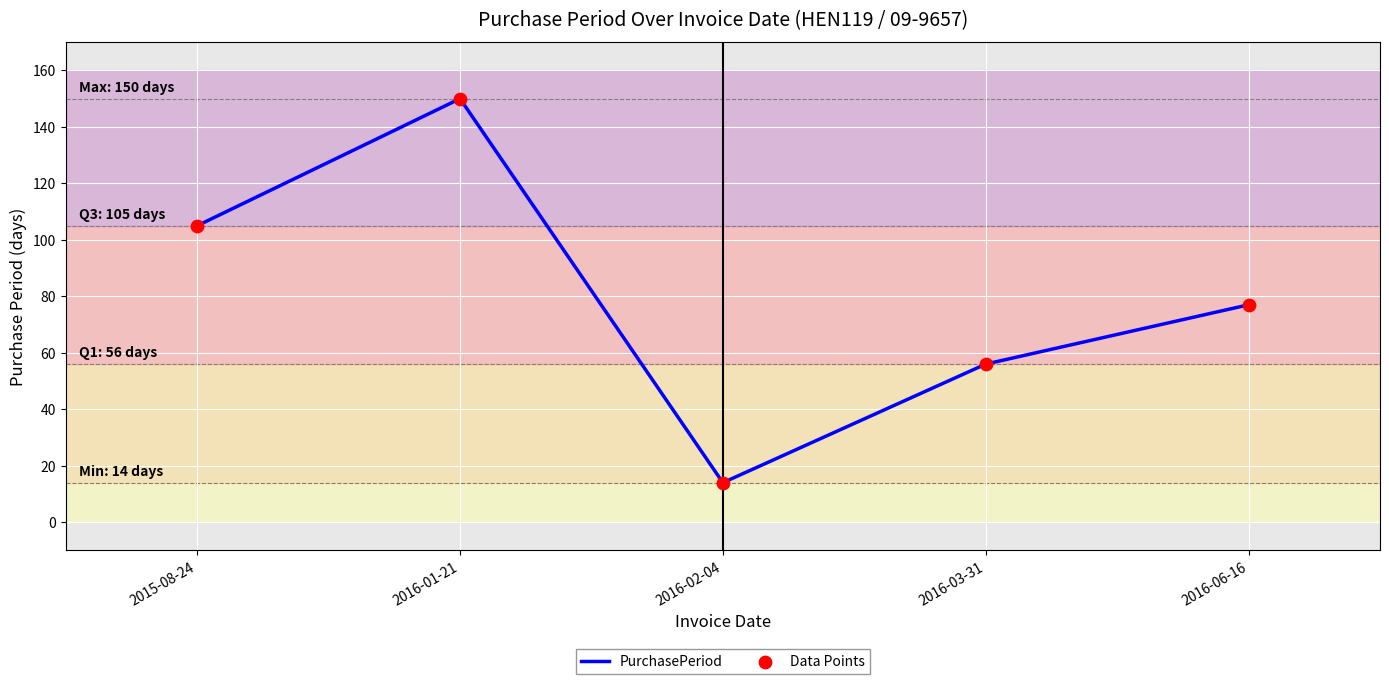

Approximately how many times larger is the value at 2016-06-16 compared to 2016-03-31?

1.4